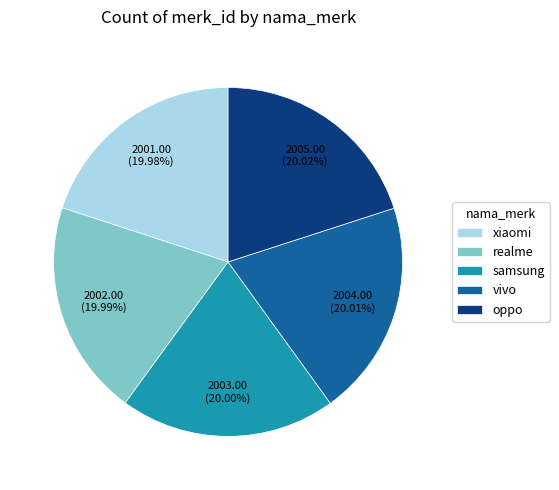

Do oppo and realme together represent more than half of the pie?

No